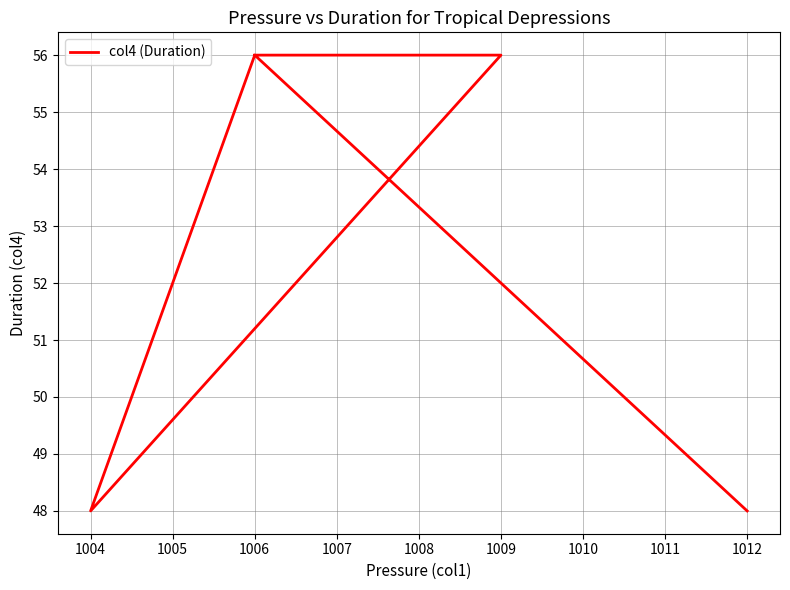

The value at 1012 is 82. True or false?

False